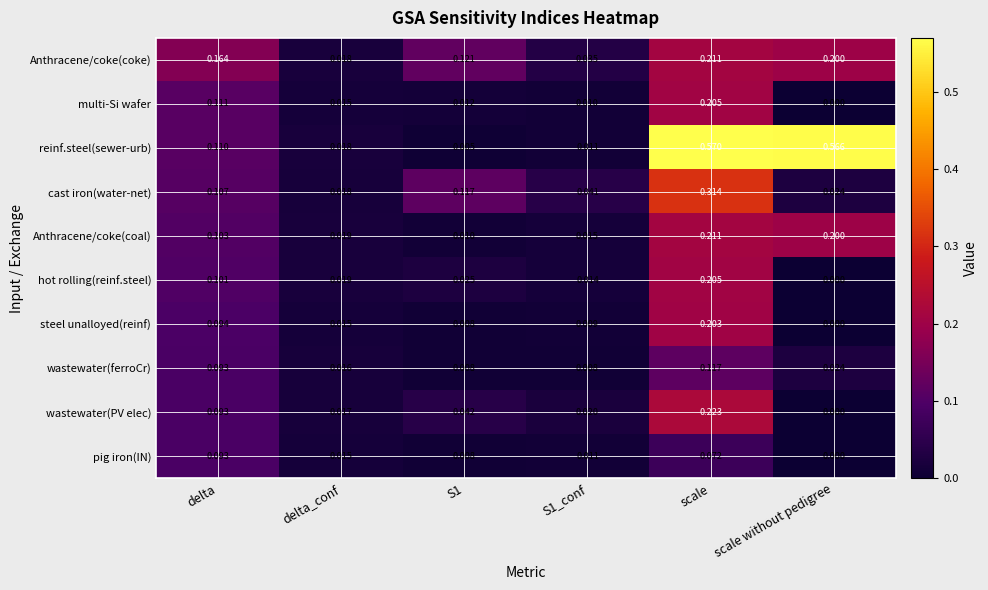

Which label corresponds to the smallest value in the chart?

scale without pedigree